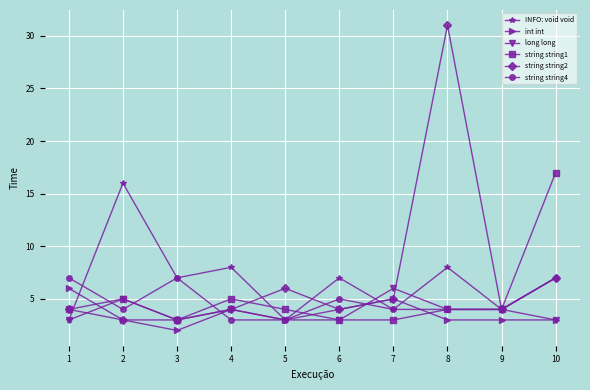

Is it true that string string4 equals 7 at 1?

True